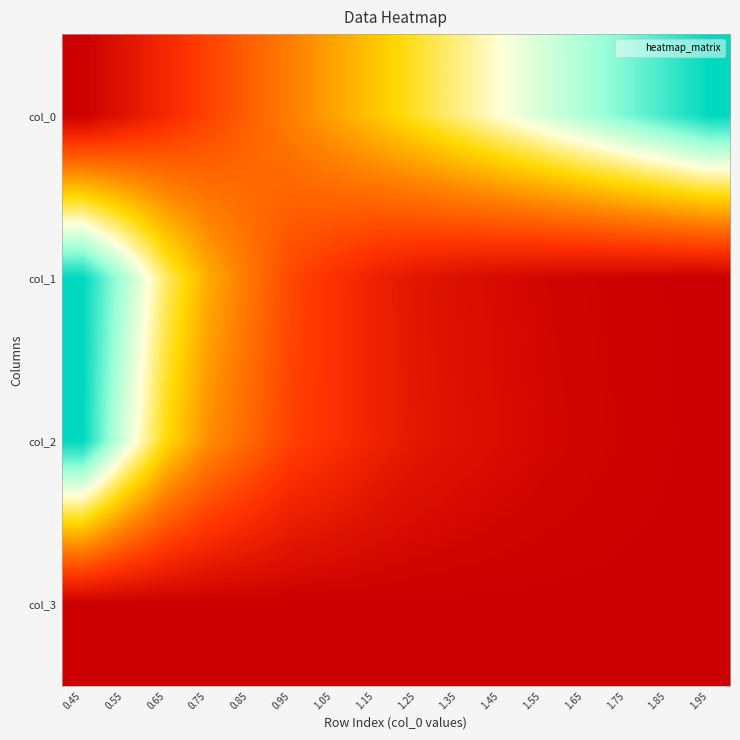

Reading right to left, list all the values displayed in this chart.

col_0: 1.95=1.0	1.85=0.9	1.75=0.9	1.65=0.8	1.55=0.7	1.45=0.7	1.35=0.6	1.25=0.5	1.15=0.5	1.05=0.4	0.95=0.3	0.85=0.3	0.75=0.2	0.65=0.1	0.55=0.1	0.45=0.0
col_1: 1.95=0.0	1.85=0.0	1.75=0.0	1.65=0.0	1.55=0.0	1.45=0.0	1.35=0.1	1.25=0.1	1.15=0.1	1.05=0.2	0.95=0.2	0.85=0.3	0.75=0.4	0.65=0.6	0.55=0.8	0.45=1.0
col_2: 1.95=0.0	1.85=0.0	1.75=0.0	1.65=0.0	1.55=0.0	1.45=0.0	1.35=0.1	1.25=0.1	1.15=0.1	1.05=0.2	0.95=0.2	0.85=0.3	0.75=0.4	0.65=0.5	0.55=0.7	0.45=1.0
col_3: 1.95=0.0	1.85=0.0	1.75=0.0	1.65=0.0	1.55=0.0	1.45=0.0	1.35=0.0	1.25=0.0	1.15=0.0	1.05=0.0	0.95=0.0	0.85=0.0	0.75=0.0	0.65=0.0	0.55=0.0	0.45=0.0